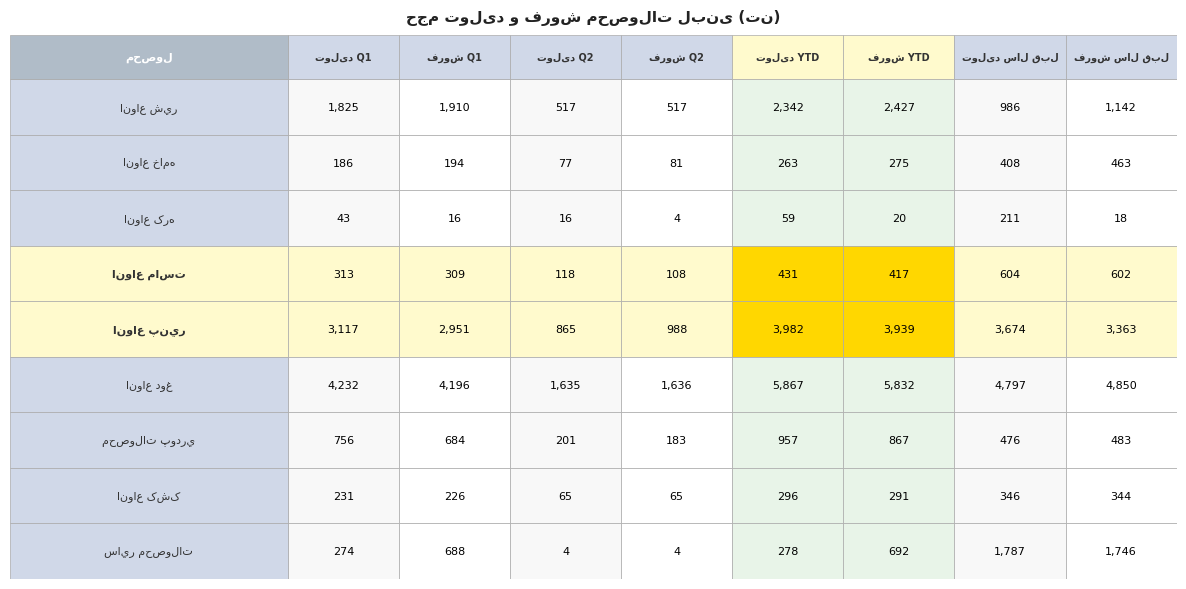

List the labels in order of ساير محصولات value, smallest first.

2, 3, 0, 4, 1, 5, 7, 6